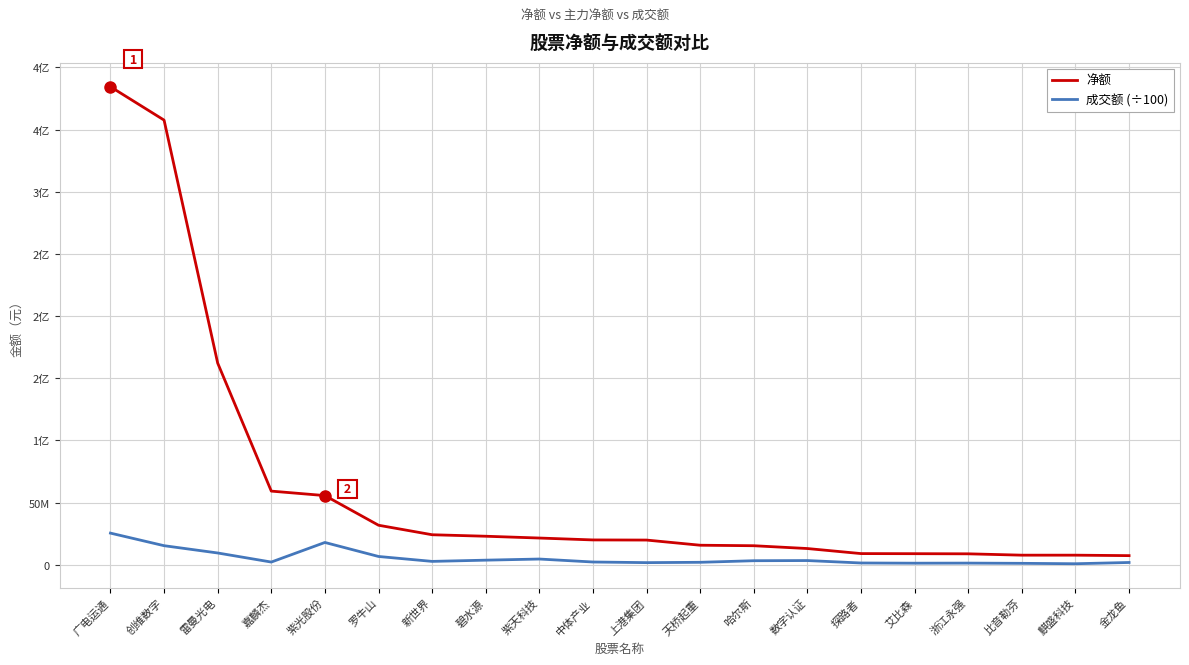

What is the label of the 20th point from the right?

广电运通